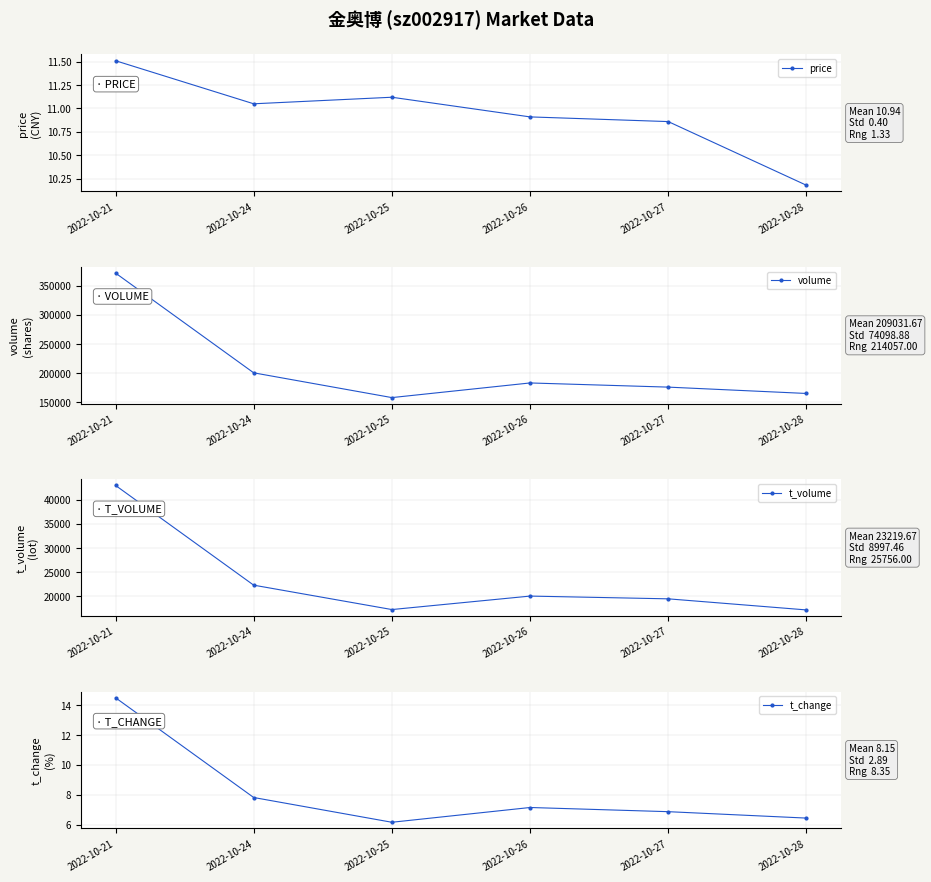

Where does the t_change series first go above 7?

2022-10-21